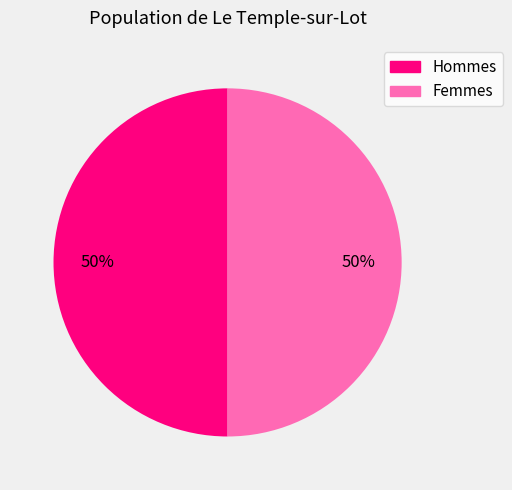

To the nearest percent, what is the average slice percentage?

50%